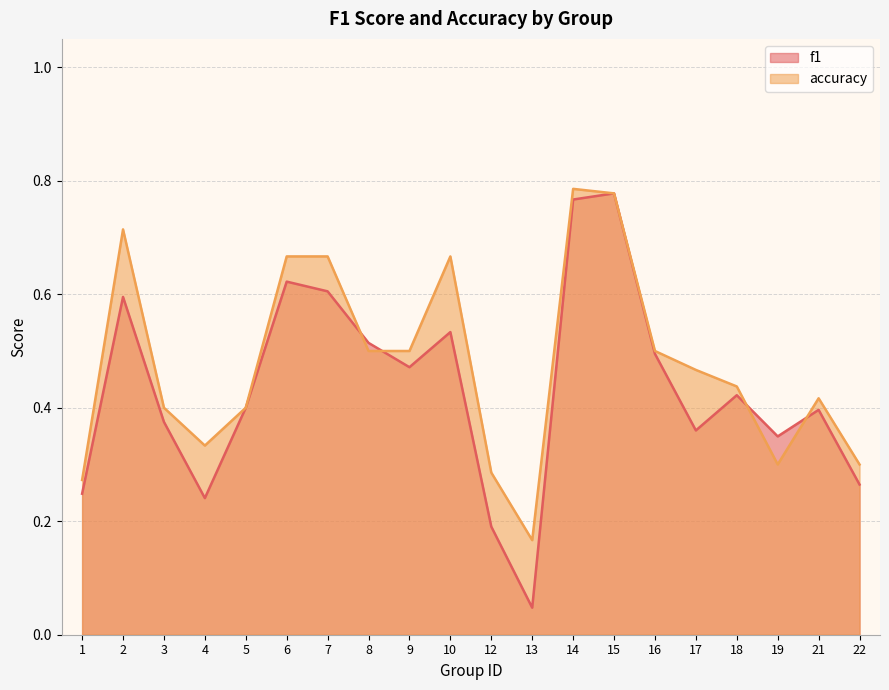

True or false: accuracy has more than 0 points higher than both neighbors.

True